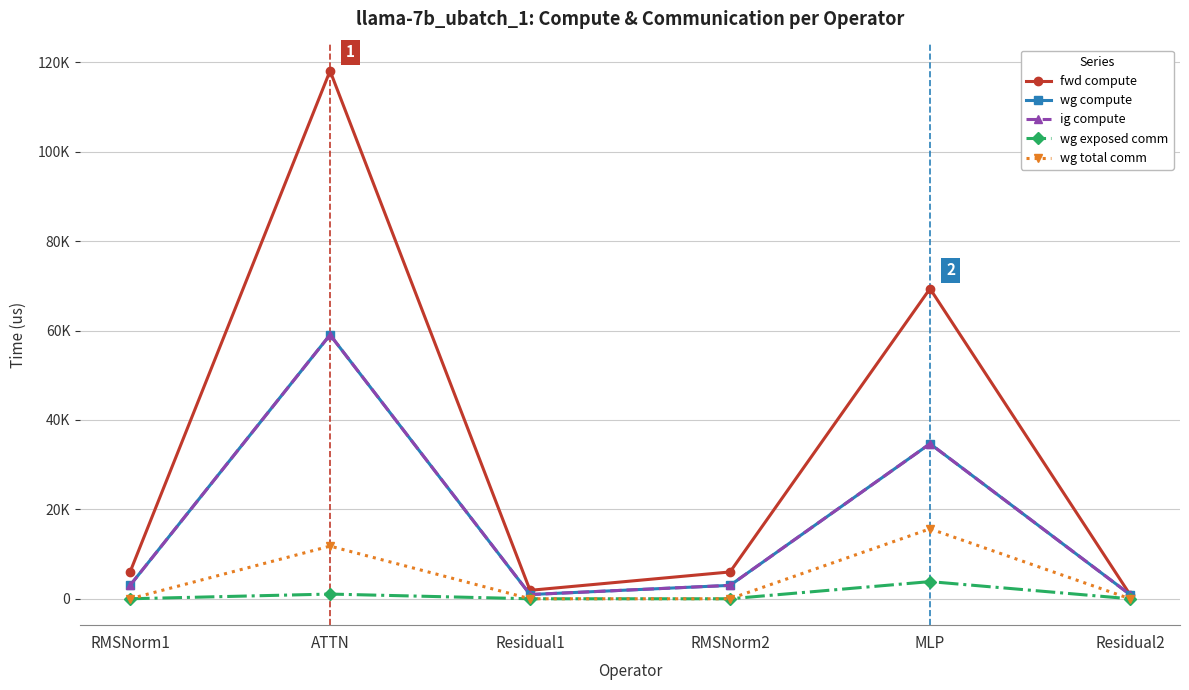

What is the lowest value of the fwd compute series?

945.4